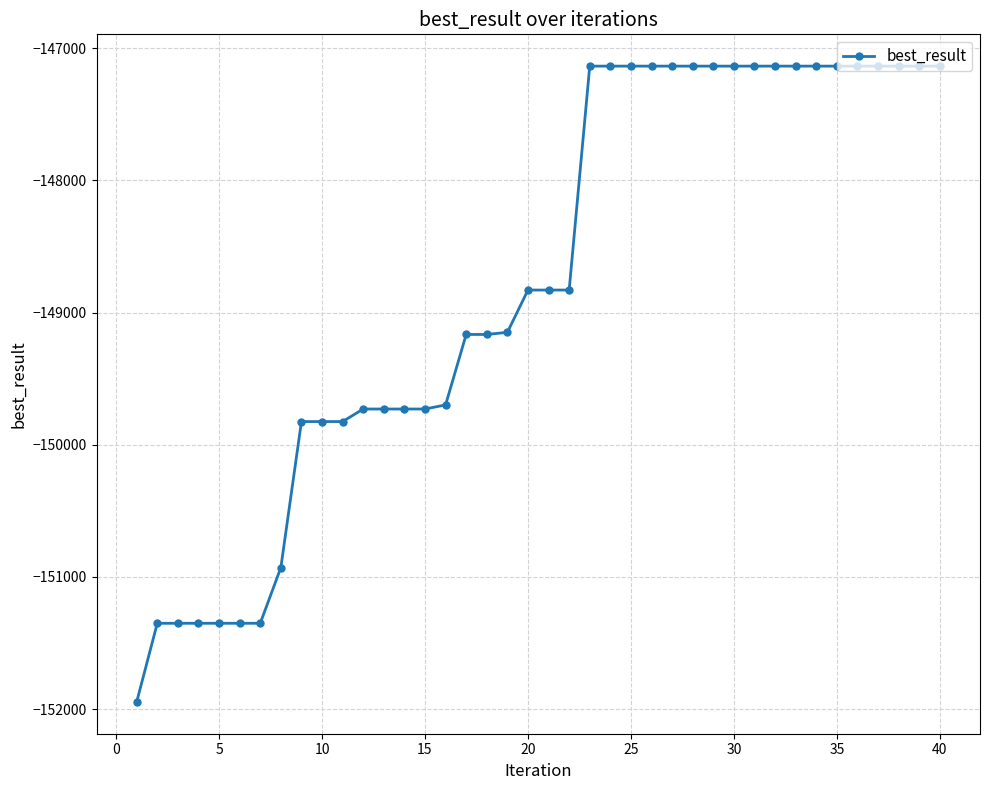

What is the smallest value displayed?

-151946